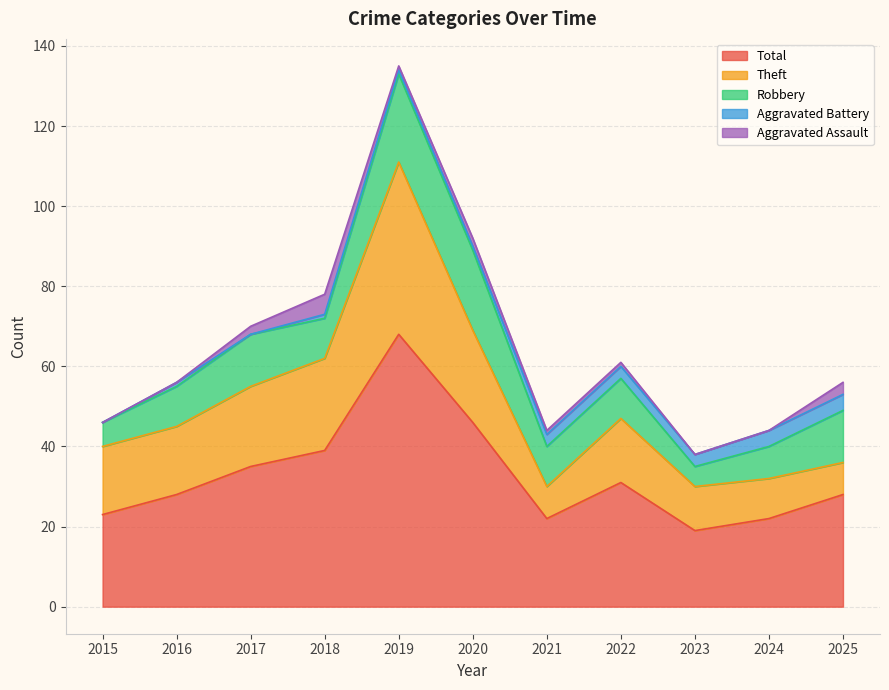

The Total series shows 18 at 2018. True or false?

False